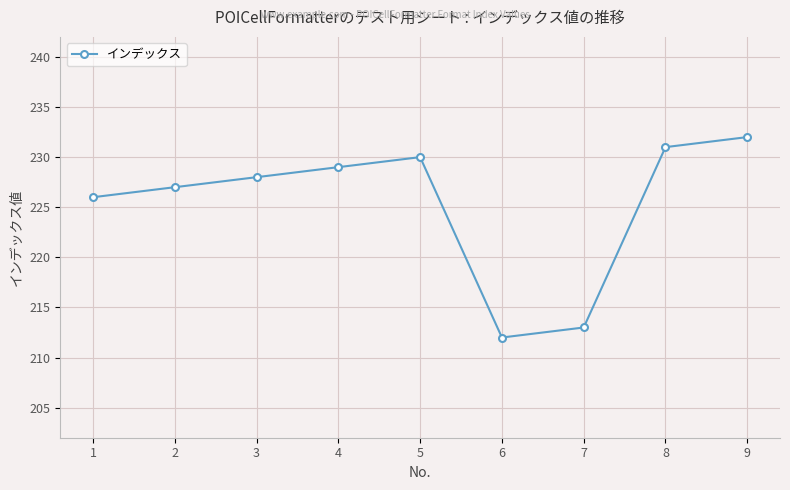

What is the sum of all values?

2028